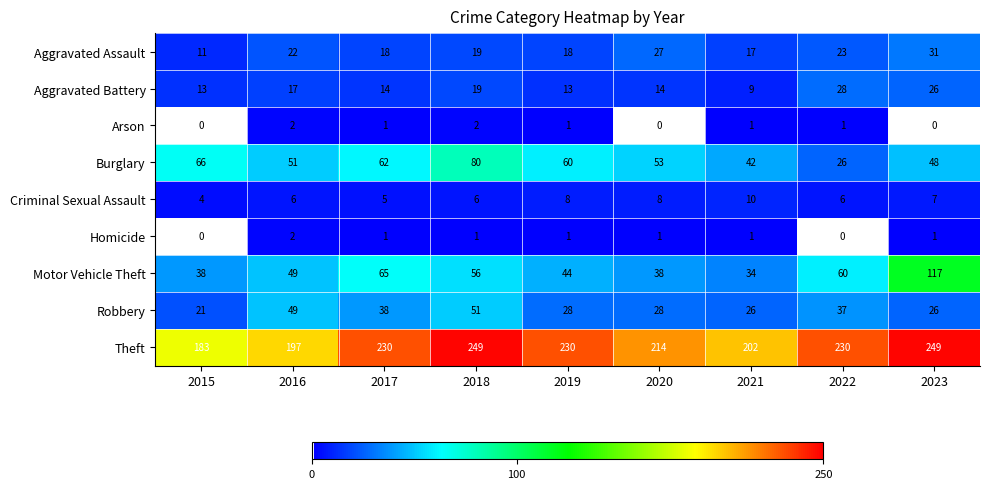

The value of Homicide at 2022 is 0. True or false?

True